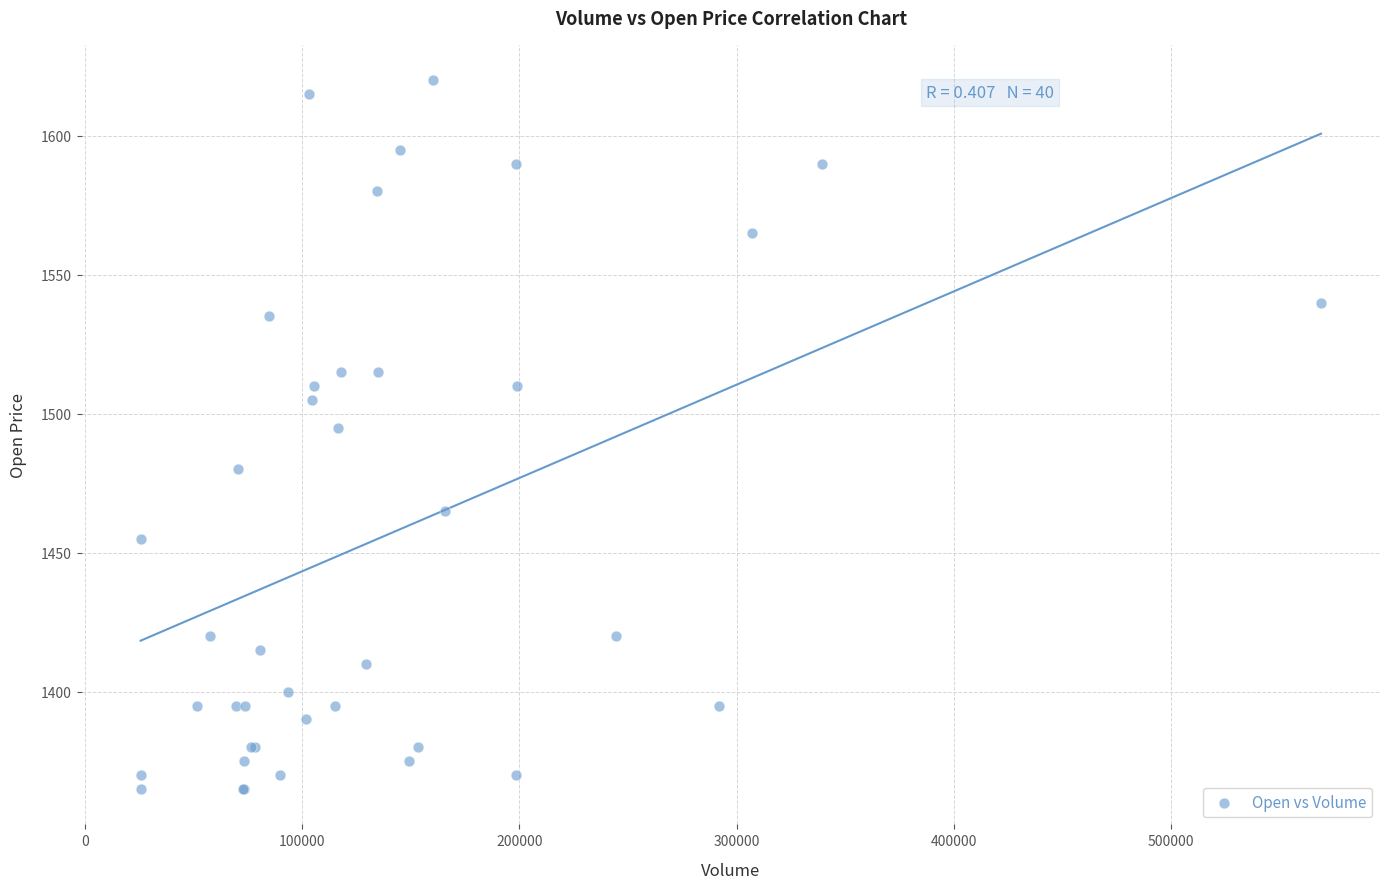

What Y value in the scatter plot is closest to 1492?

1495